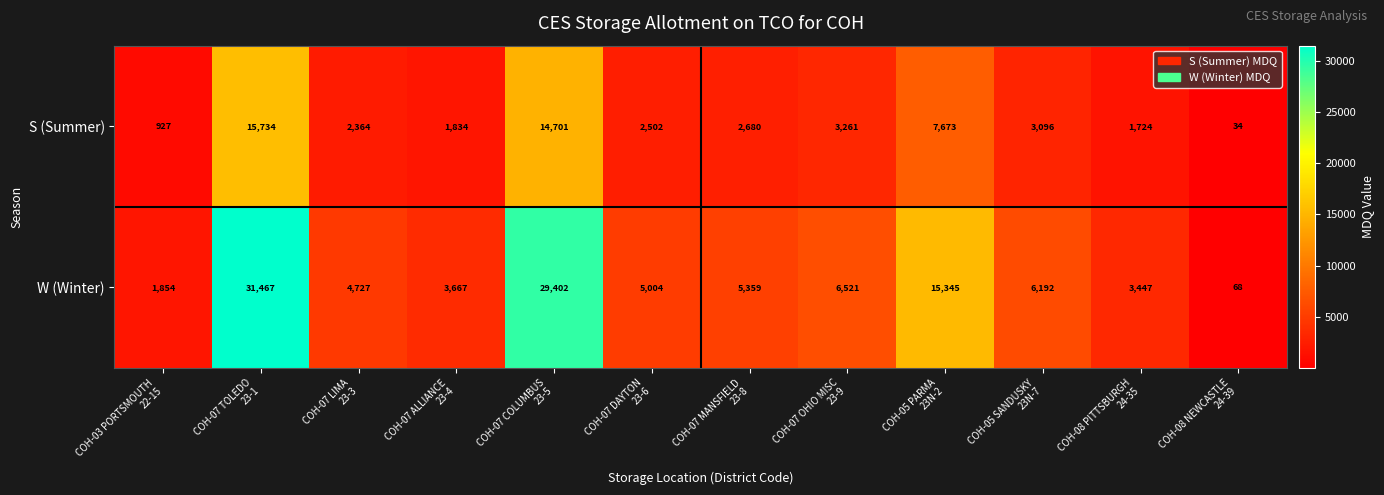

What is the sum of all W (Winter) values?

113053